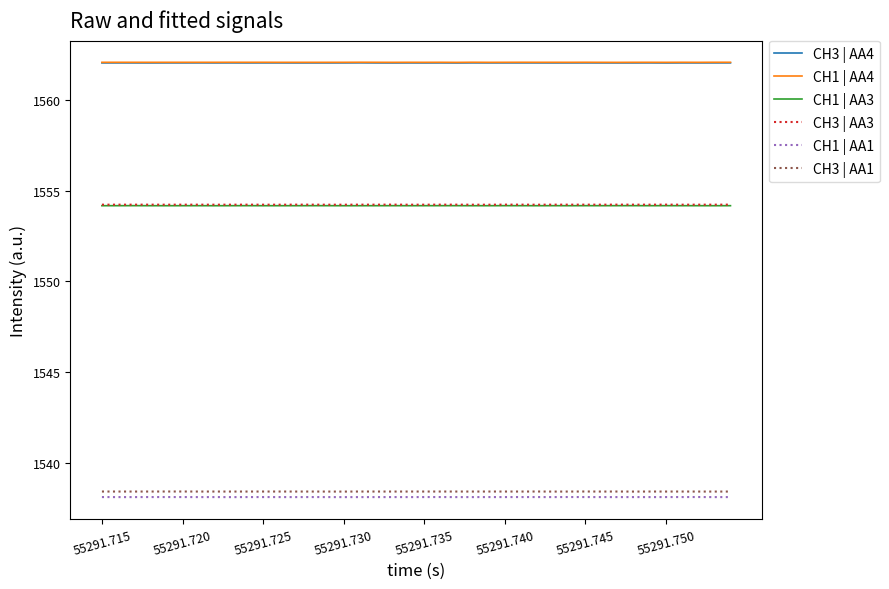

What are all the series names shown in the legend?

CH3 | AA4, CH1 | AA4, CH1 | AA3, CH3 | AA3, CH1 | AA1, CH3 | AA1